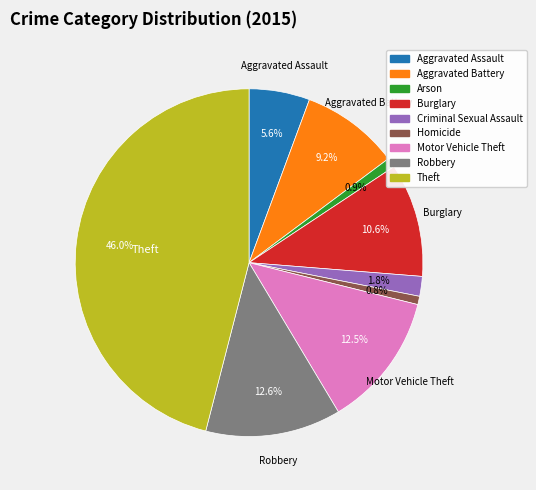

Is it true that Burglary is 1% of the pie?

False